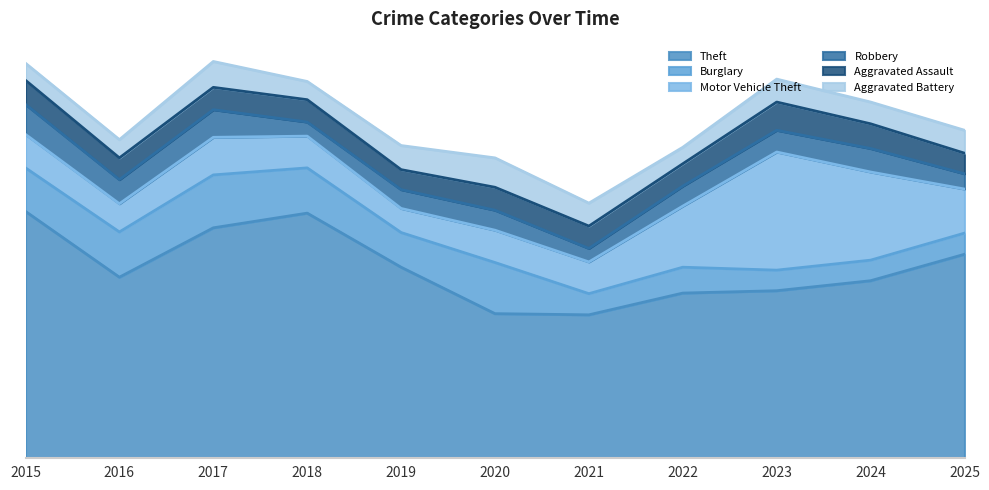

What are all the series names shown in the legend?

Theft, Burglary, Motor Vehicle Theft, Robbery, Aggravated Assault, Aggravated Battery